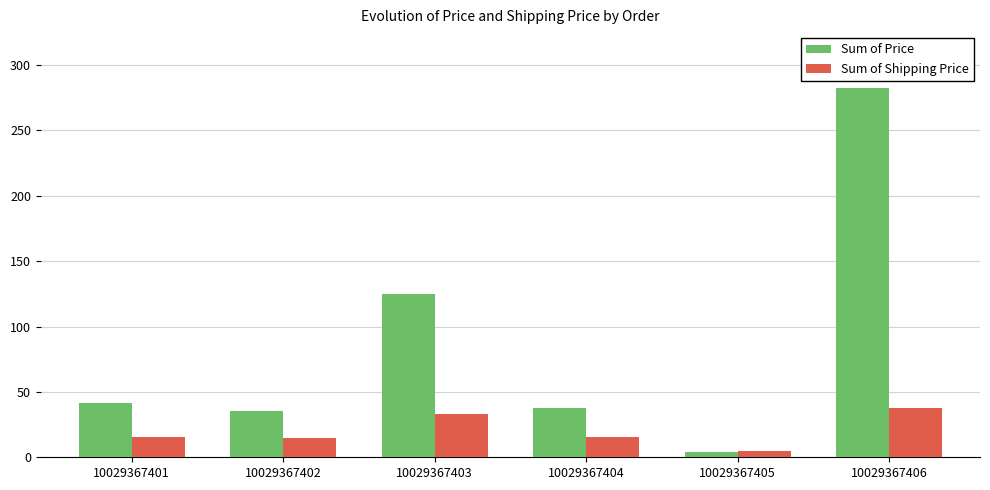

What is the total value across all series at 10029367403?

157.8